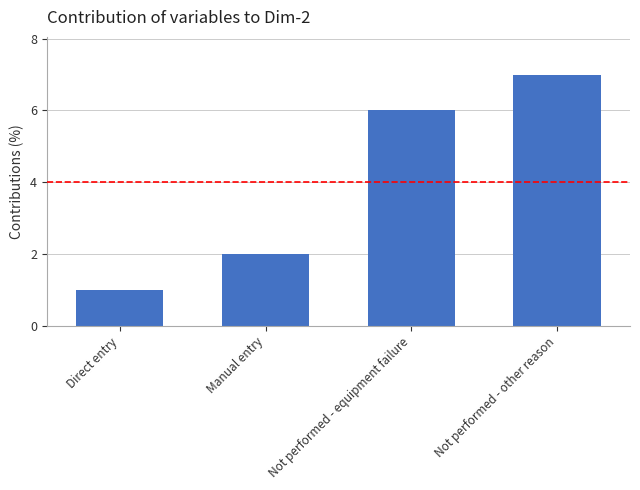

What is the average value?

4